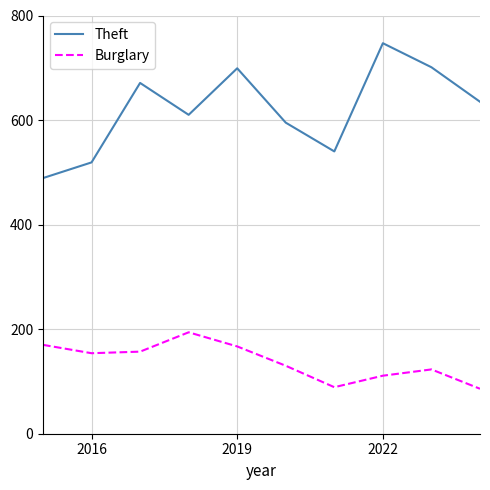

True or false: Burglary and Theft cross at least once.

False